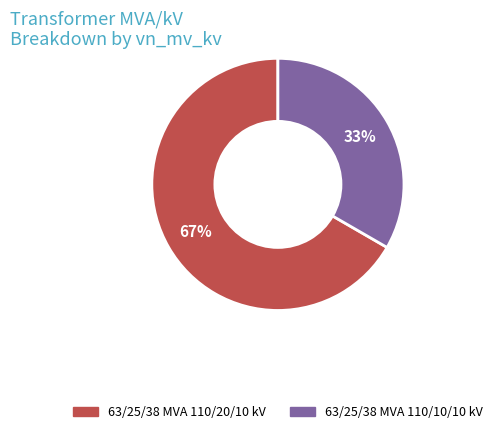

Which slice represents more than half of the pie?

63/25/38 MVA 110/20/10 kV